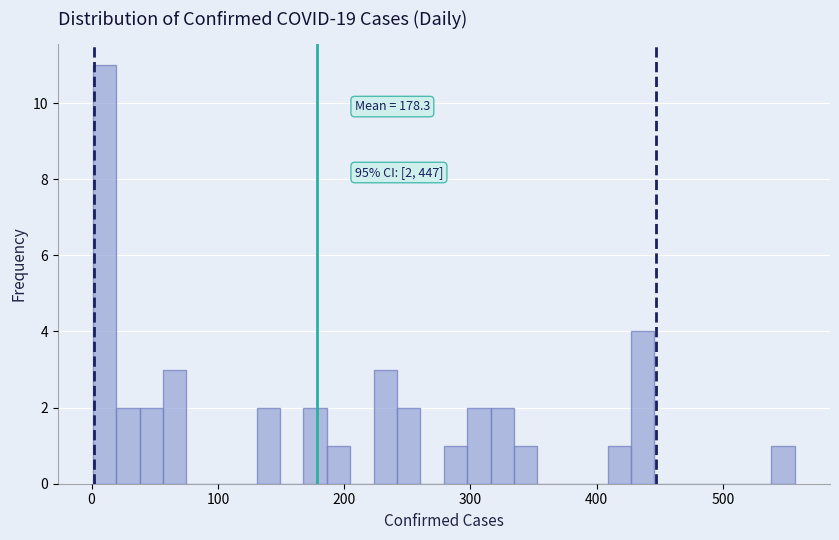

Read against the x-axis, roughly where is the centre of the tallest bar?

10